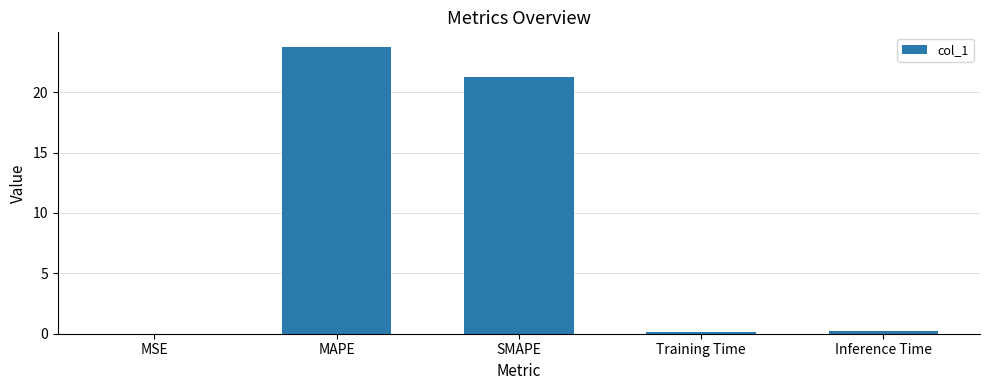

At which label is the value closest to 11?

SMAPE